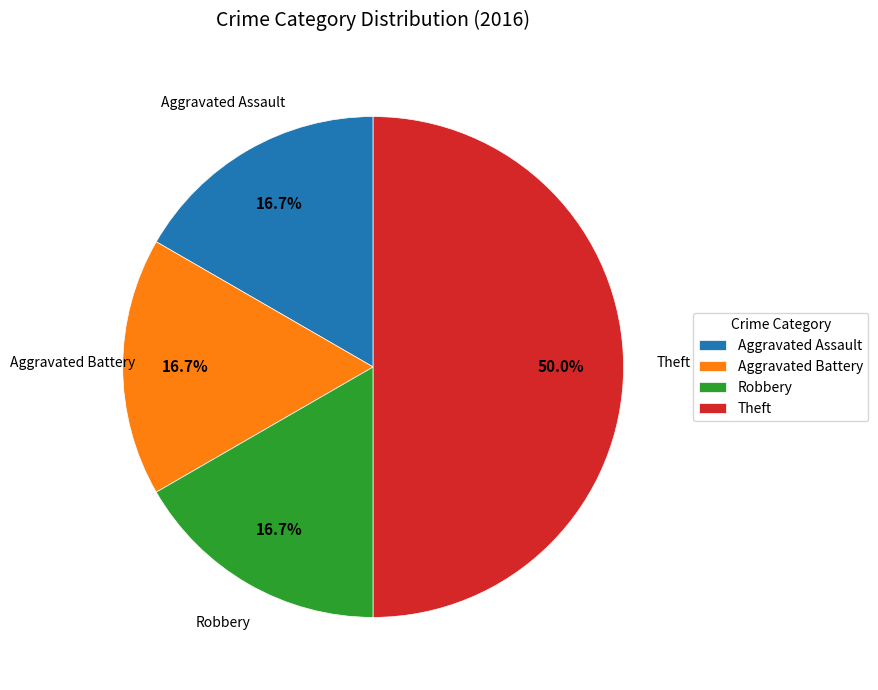

To the nearest percent, what is the average slice percentage?

25%